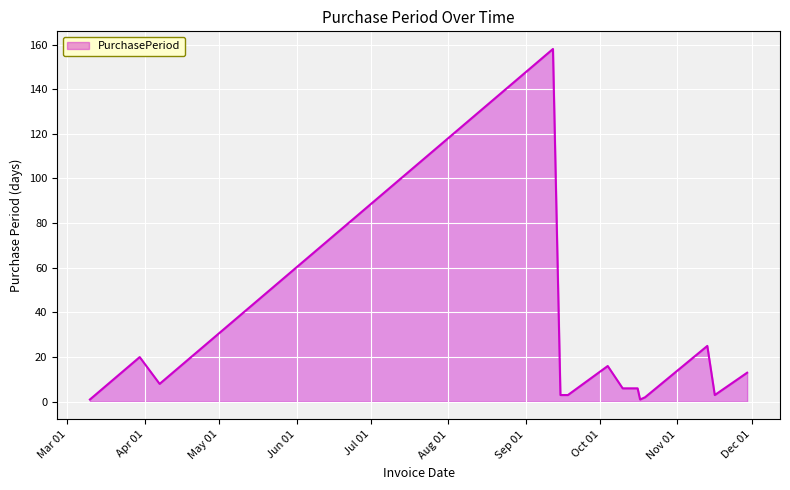

What is the maximum value shown in the chart?

158